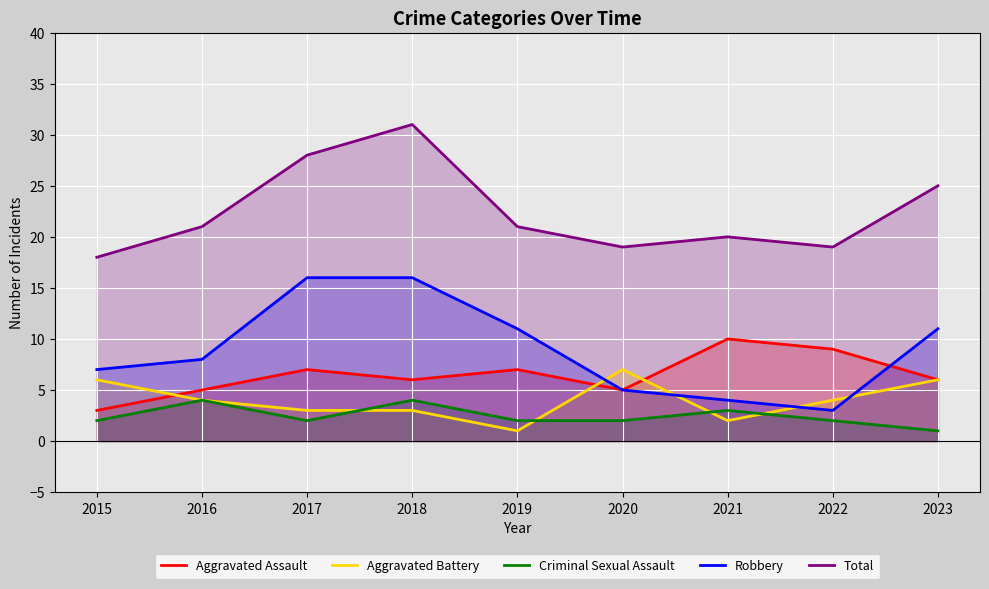

At which label is Criminal Sexual Assault closest to 2?

2015